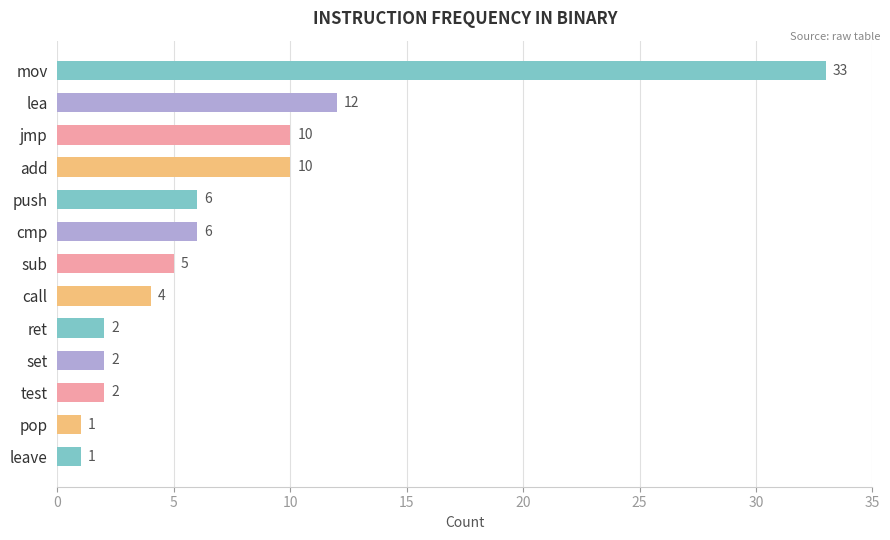

Is it true that the value at test is 2?

True